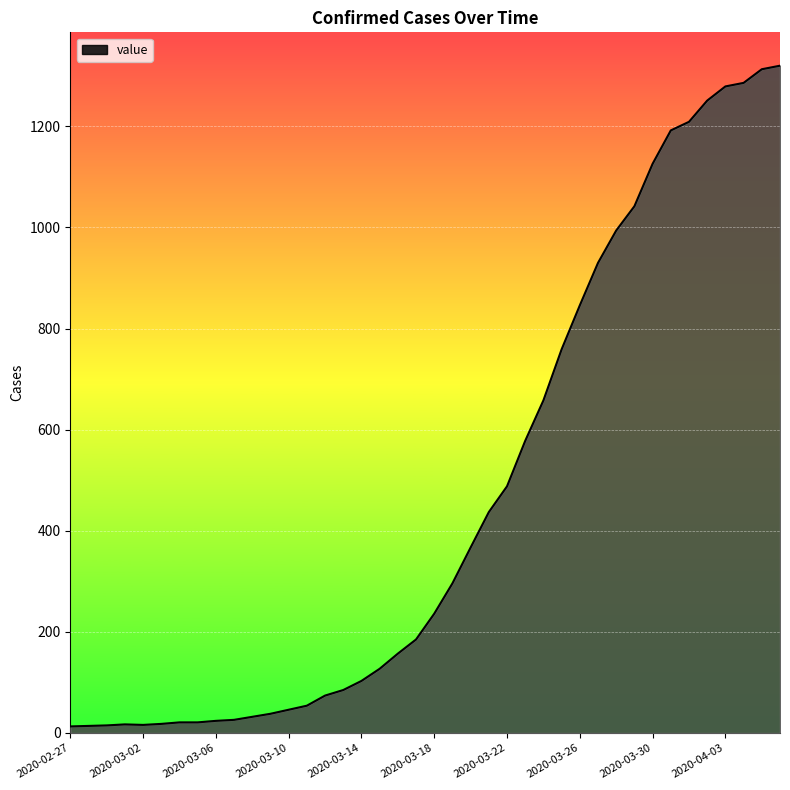

What is the maximum value shown in the chart?

1320